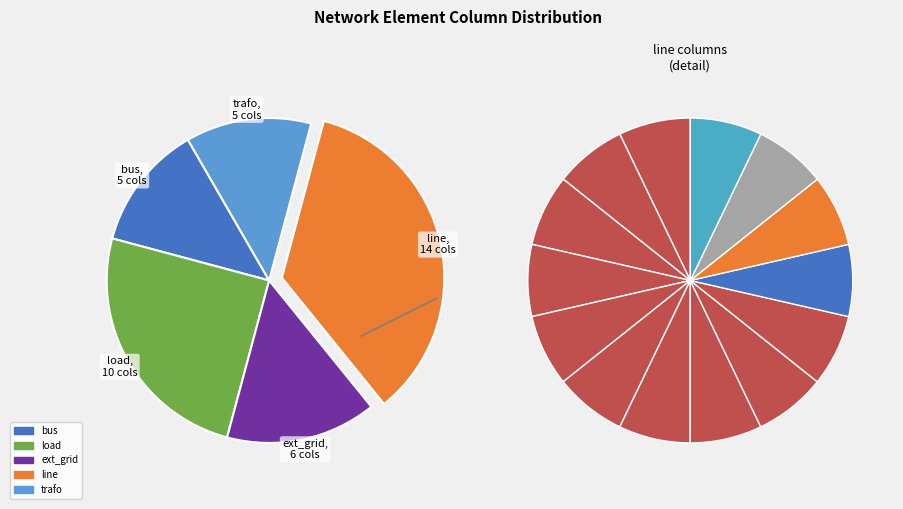

The trafo slice represents 21% of the pie. True or false?

False